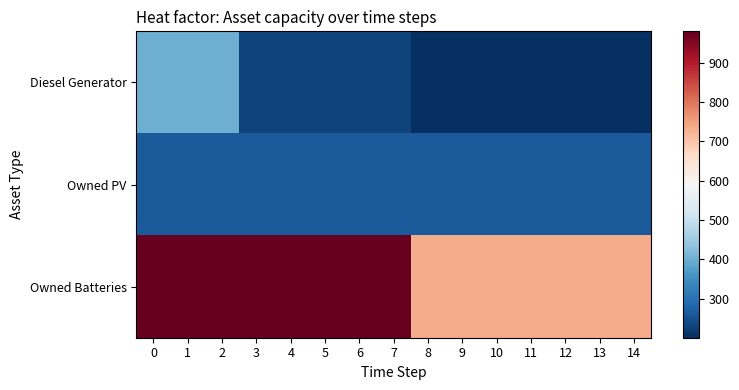

Which series has the largest range (max minus min)?

Owned Batteries